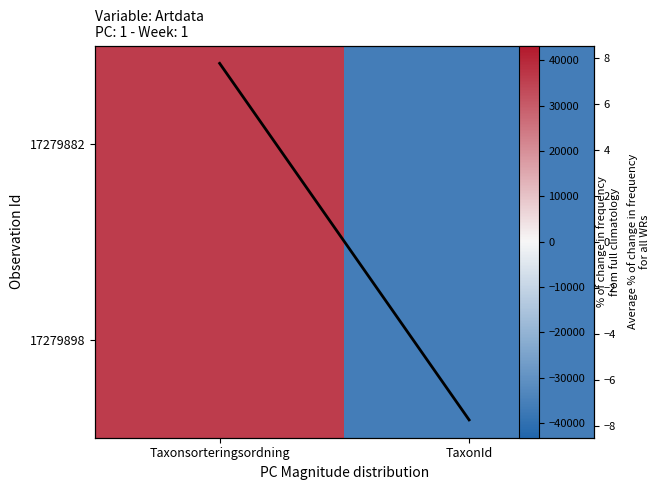

Is the value of 17279898 at Taxonsorteringsordning greater than the value of Average at TaxonId?

Yes